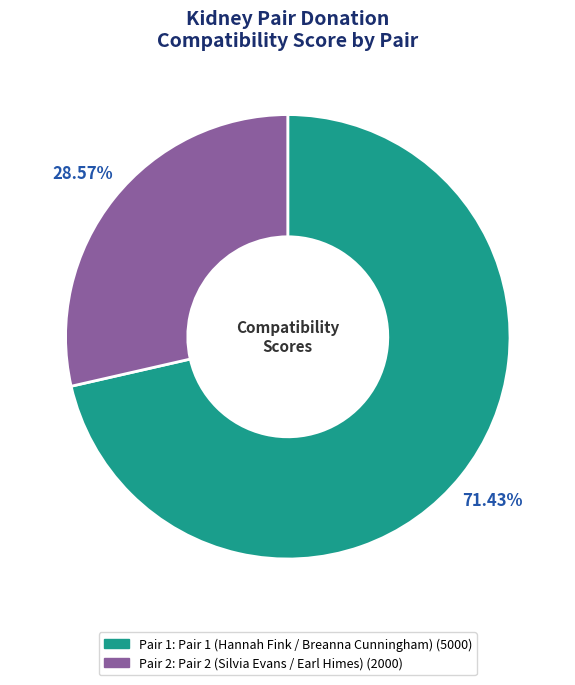

Is there a majority slice in this chart?

Yes